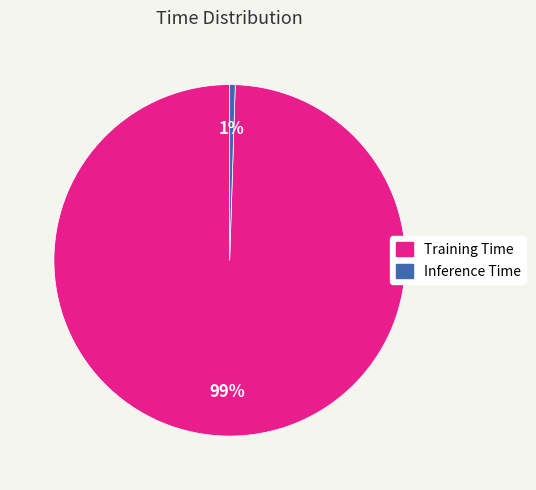

Is there any slice that represents more than half of the pie?

Yes